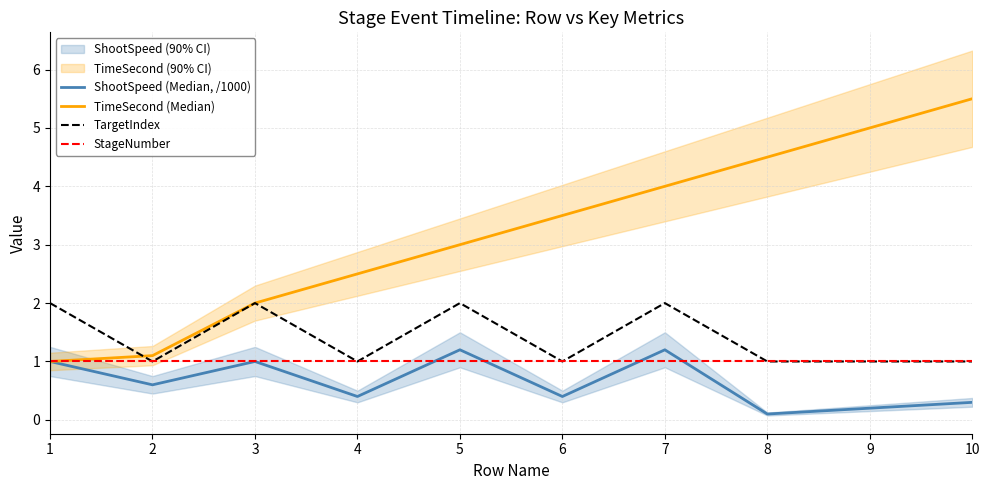

What are all the series names shown in the legend?

ShootSpeed (Median, /1000), TimeSecond (Median), TargetIndex, StageNumber